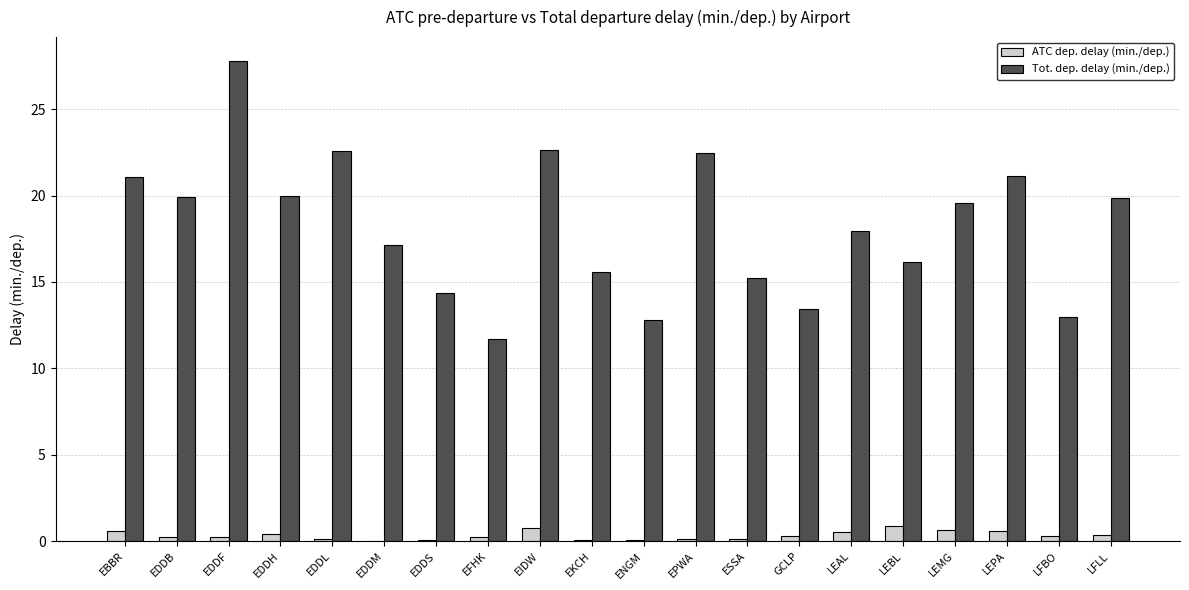

At which label does Tot. dep. delay (min./dep.) reach its peak?

EDDF